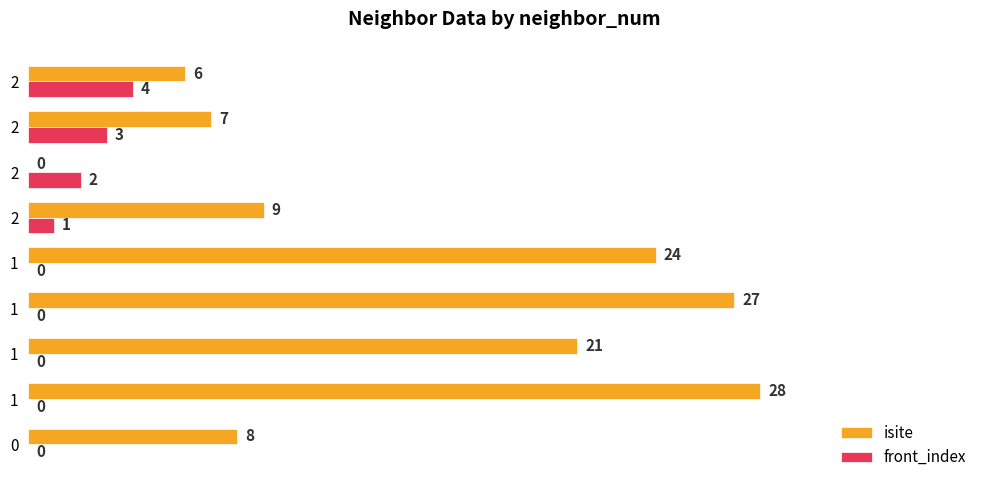

How many values in the front_index series exceed 0?

4